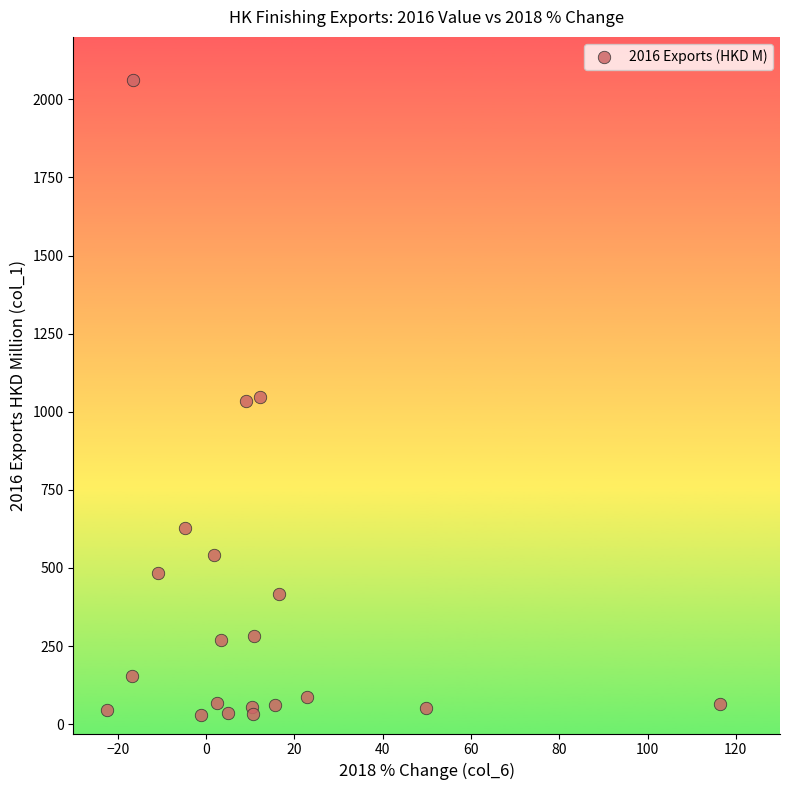

What is the range of X values (max minus min)?

138.6